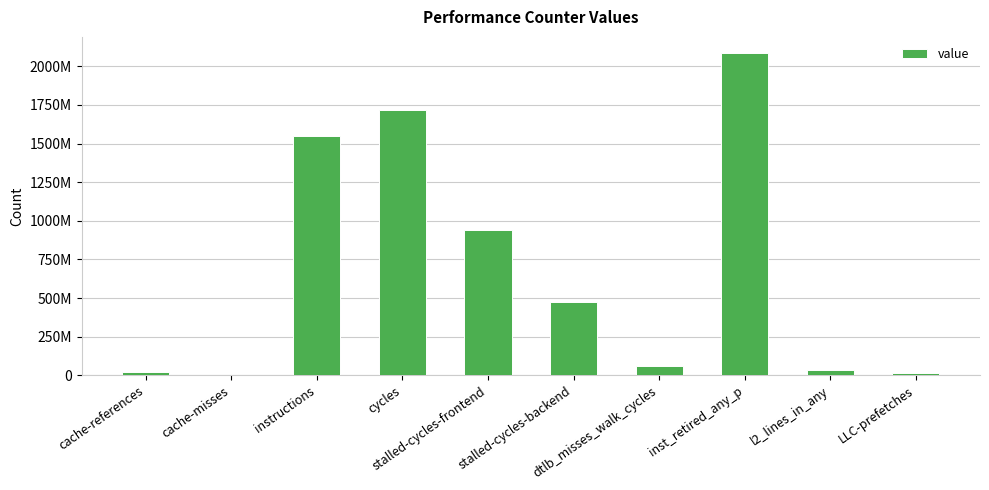

What is the average value?

689840541